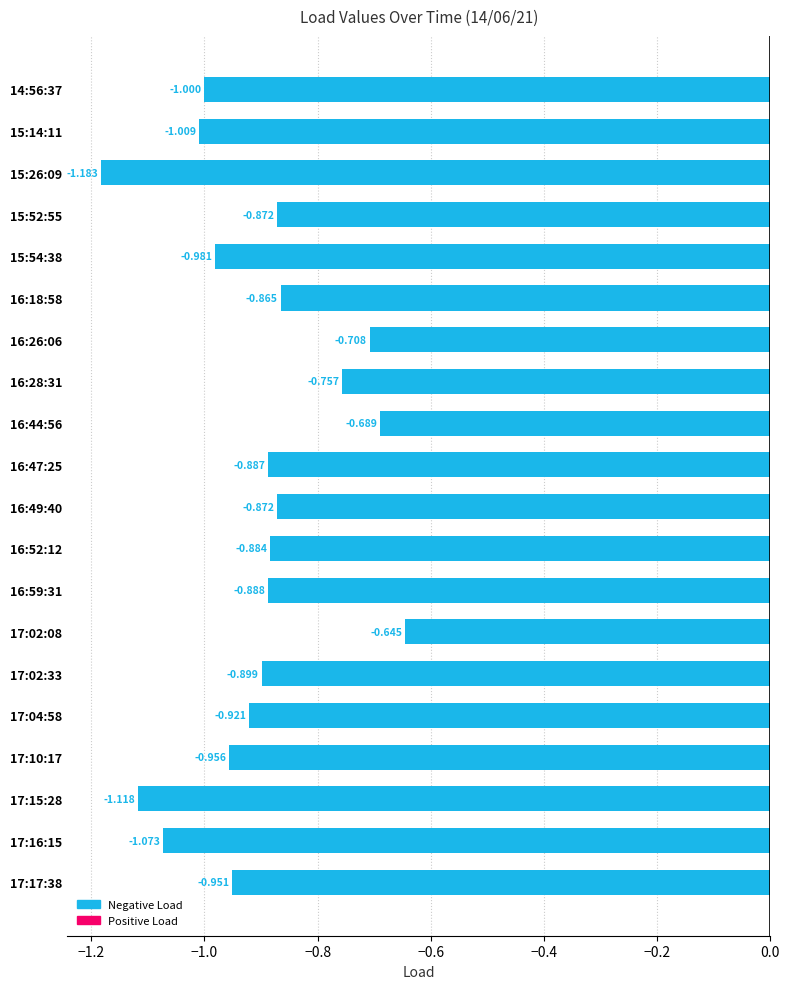

How many bars are there in total?

20